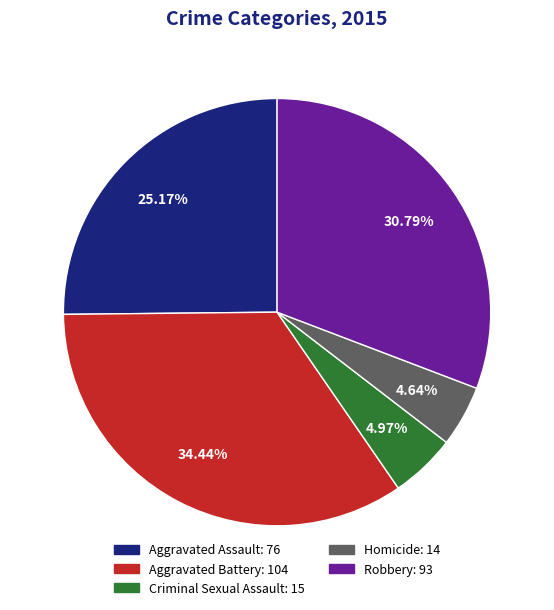

Combined, do Homicide: 14 and Aggravated Battery: 104 account for over 50%?

No